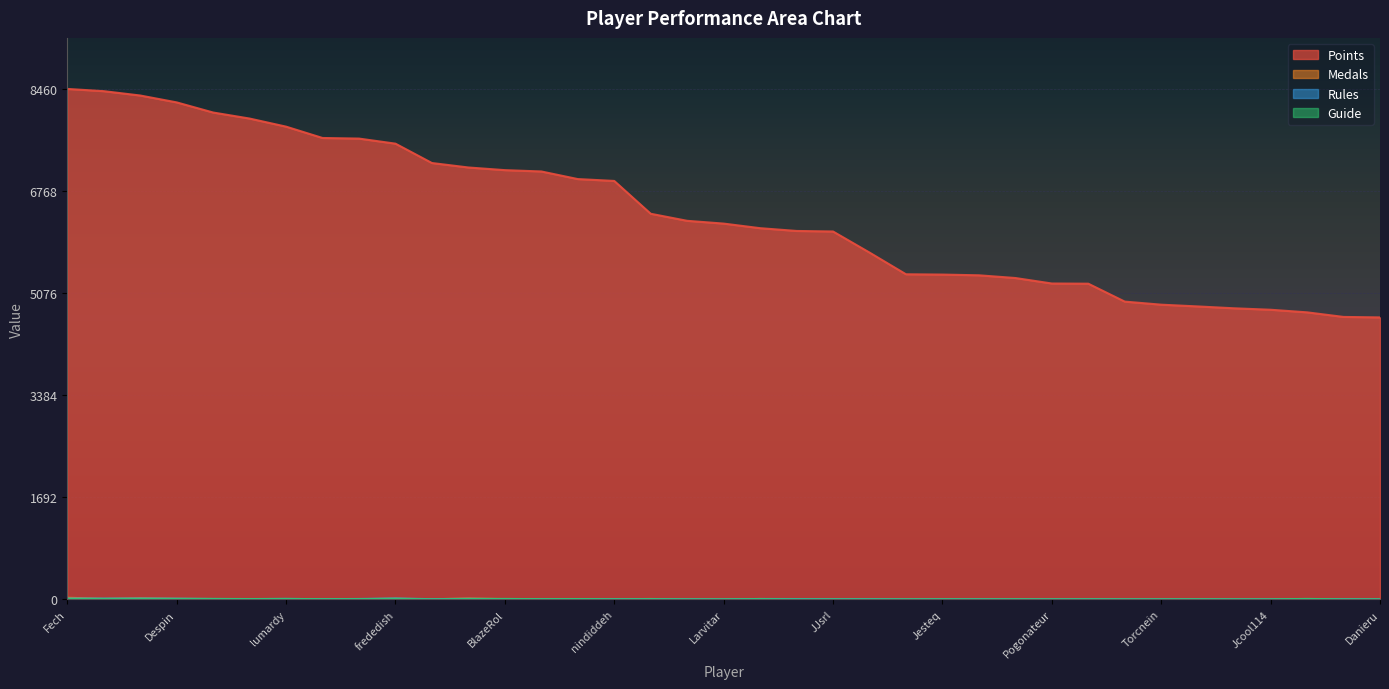

What is the value of the Medals point at the 12th from the left?

15